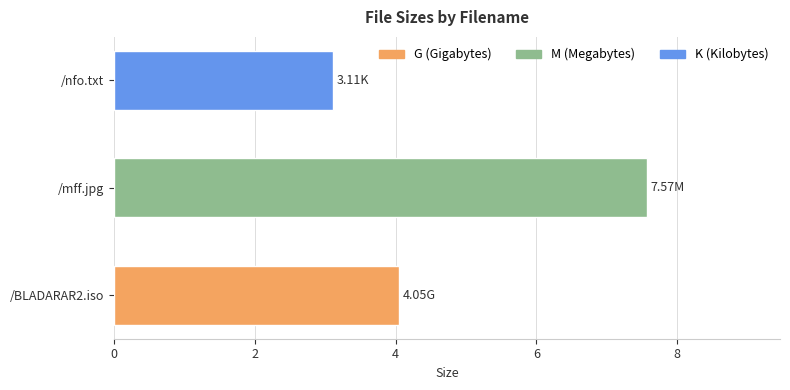

Which has a higher value, /nfo.txt or /mff.jpg?

/mff.jpg